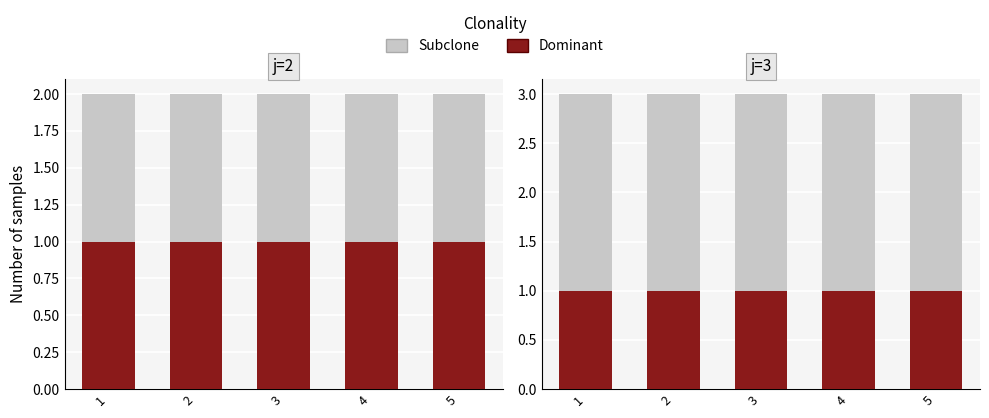

Is the value of Dominant at 4 greater than the value of Subclone at 4?

No